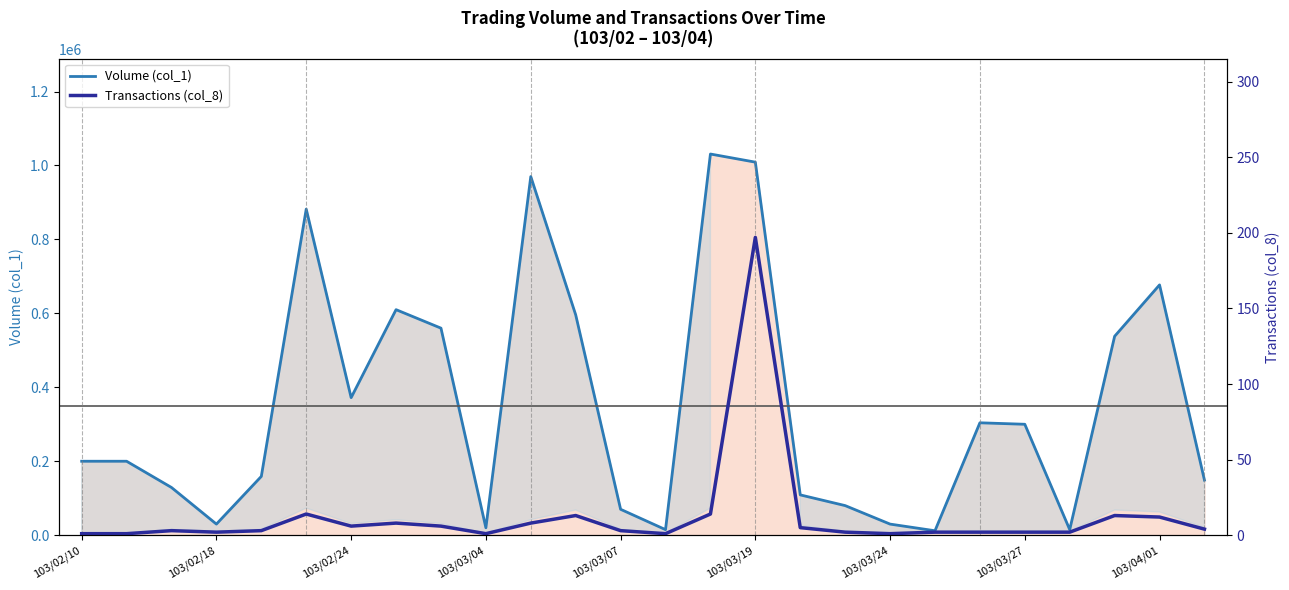

What is the highest value of the Volume (col_1) series?

1031000